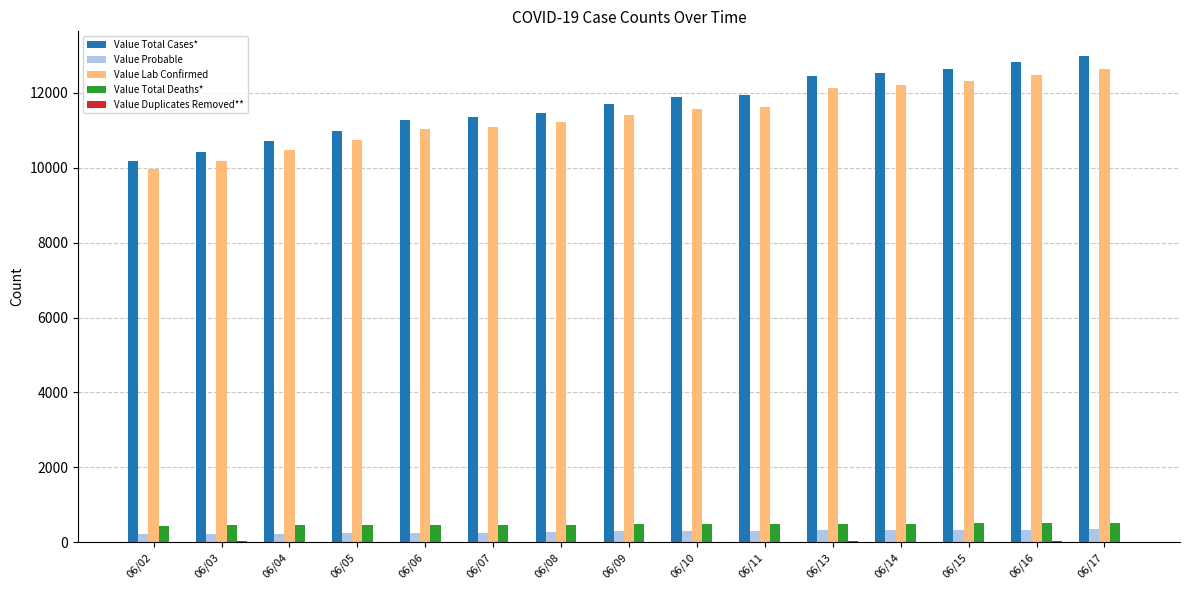

What is the sum of all Value Probable values?

4235